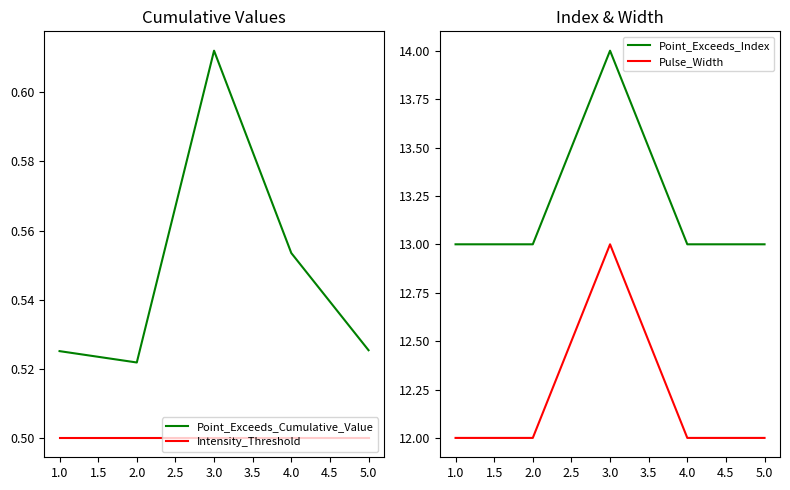

At which label does Point_Exceeds_Cumulative_Value reach its peak?

3.0